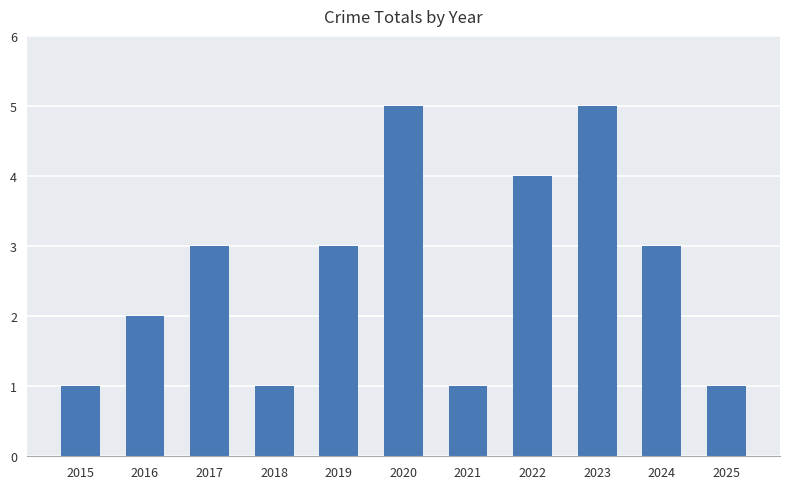

What is the greatest value displayed?

5